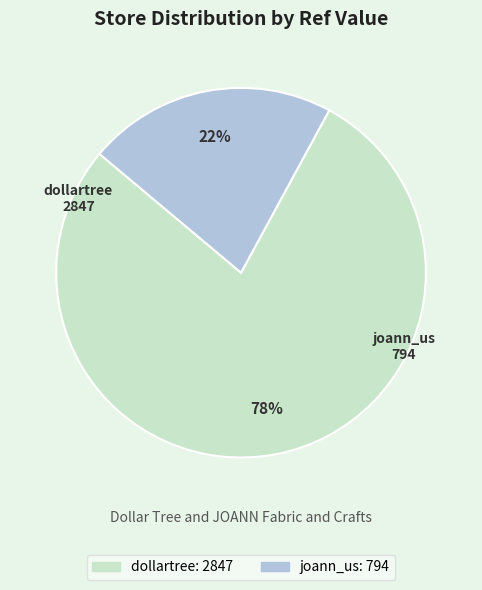

Is dollartree the majority of the pie?

Yes